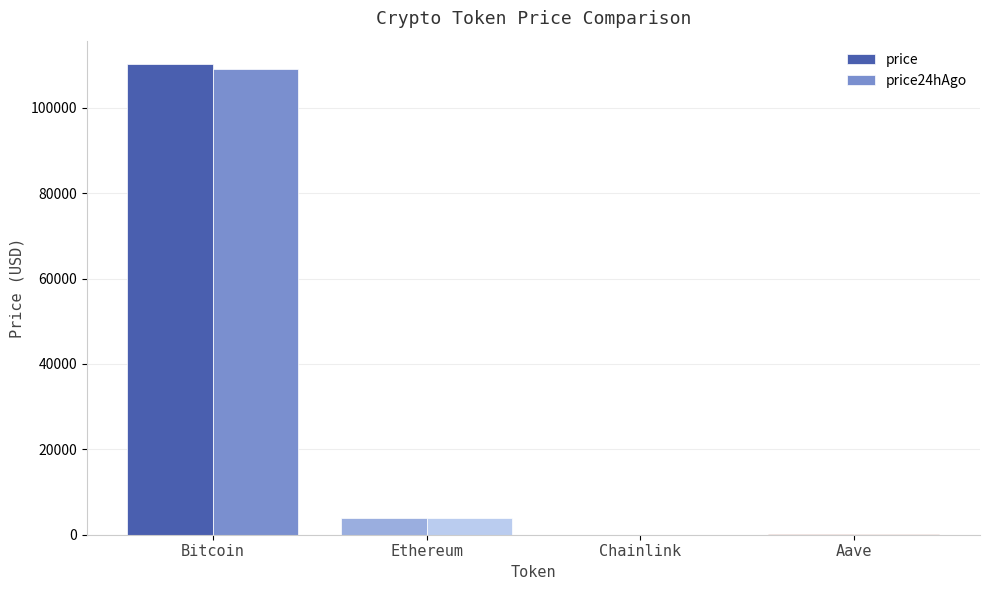

True or false: price has a value of 17.1 at Chainlink.

True